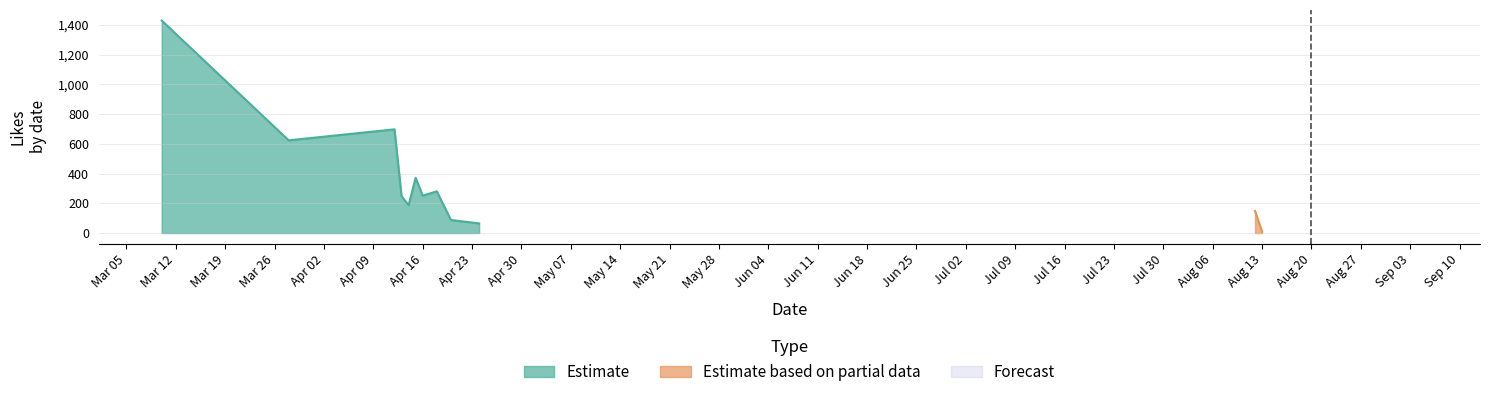

True or false: Forecast has more than 2 points higher than both neighbors.

False